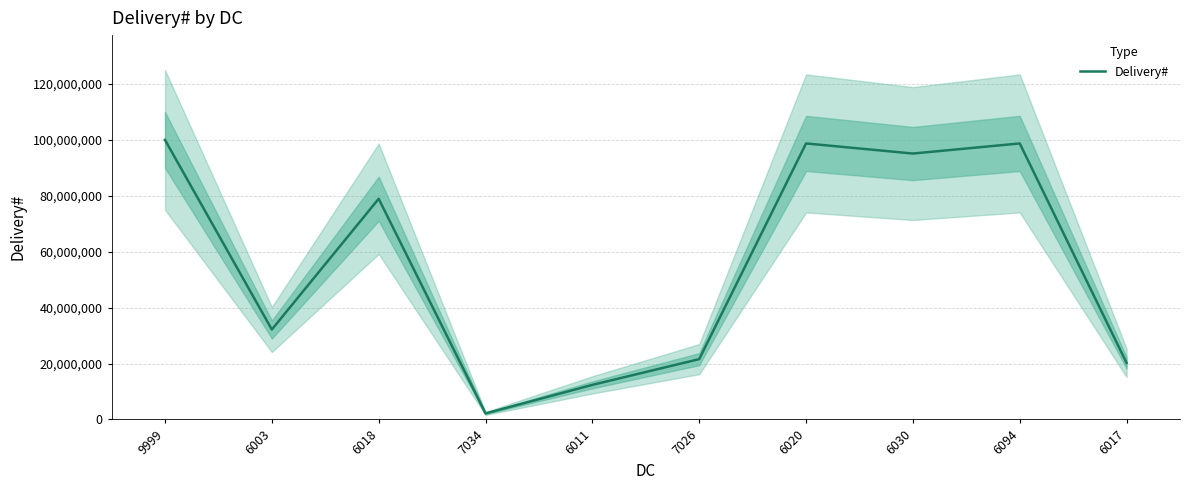

Between 6020 and 6017, which is larger?

6020